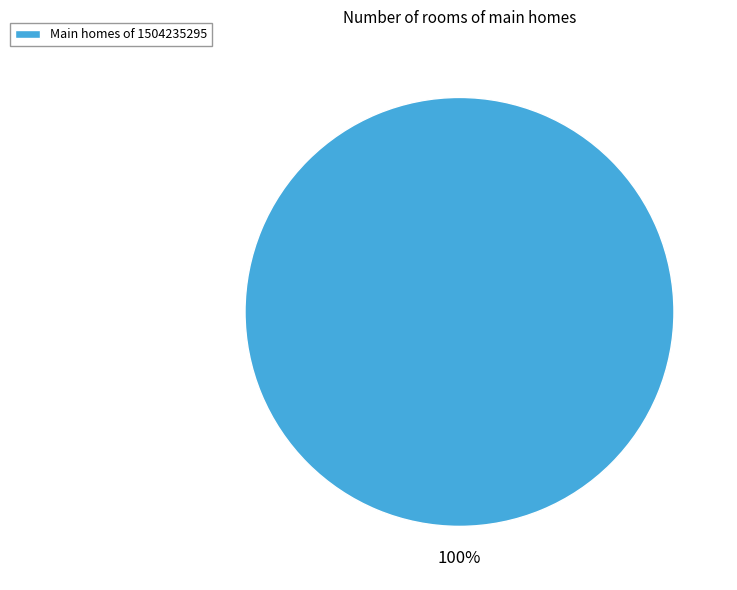

How many segments does this pie chart have?

1